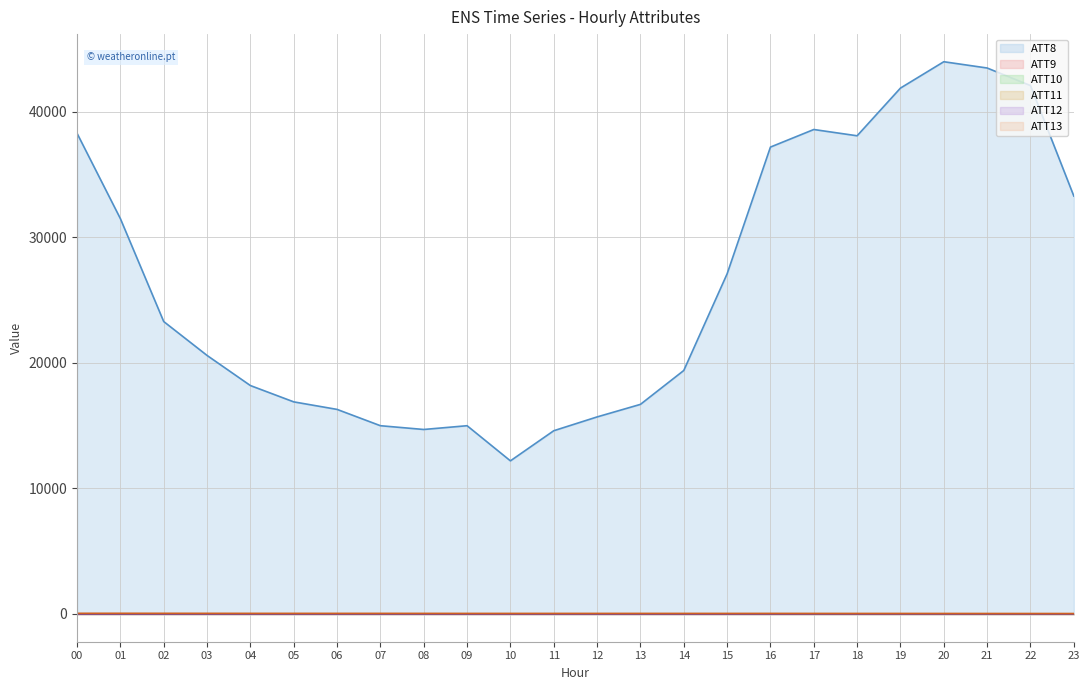

What is the difference between the second highest and minimum values in the ATT8 series?

31300.0